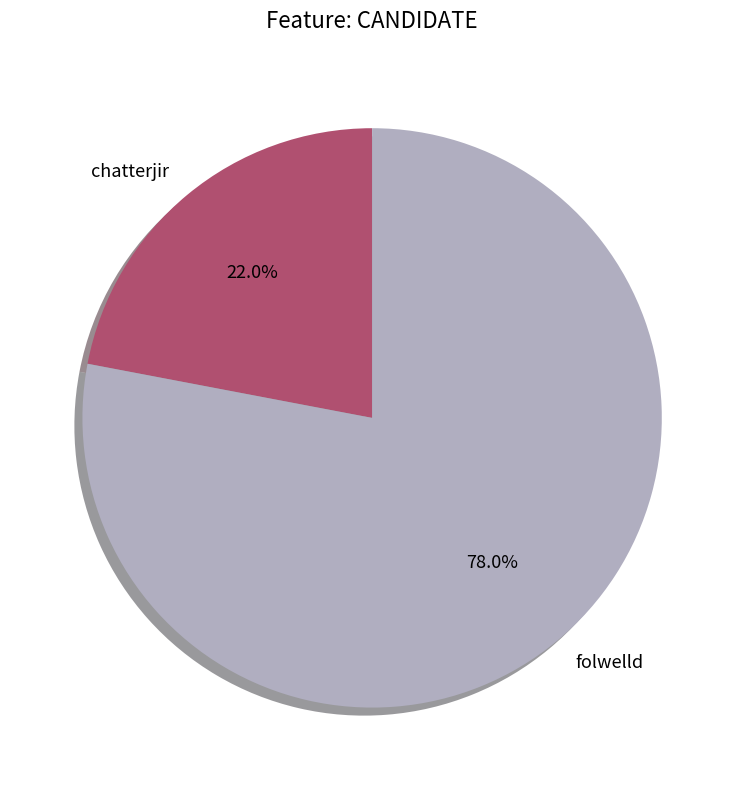

The chatterjir slice represents 22% of the pie. True or false?

True